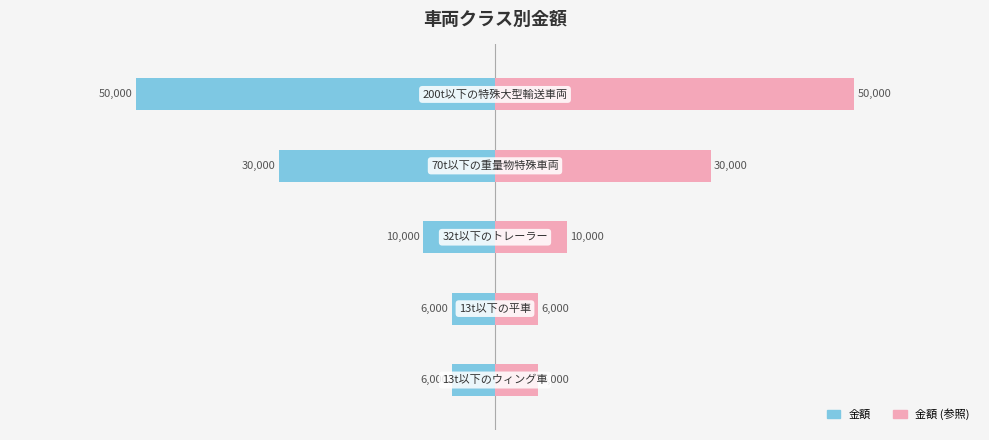

Reading left to right, list all the values displayed in this chart.

金額 (左): -6000	-6000	-10000	-30000	-50000
金額 (右): 6000	6000	10000	30000	50000